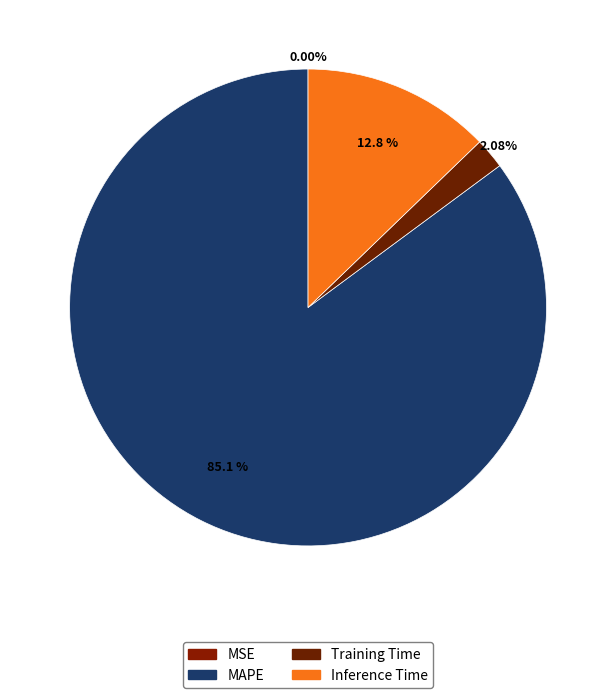

To the nearest percent, what is the difference between the Inference Time and MAPE slice percentages?

72%